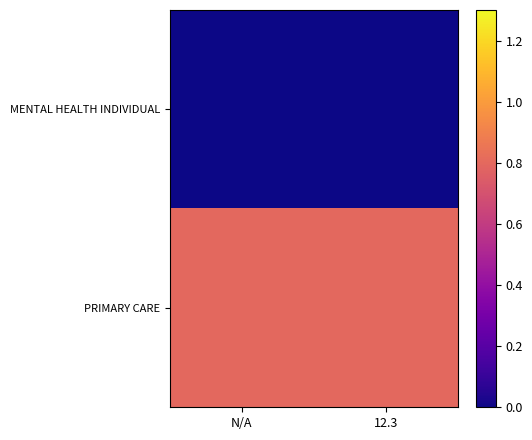

Which category has the highest value in the PRIMARY CARE series?

N/A